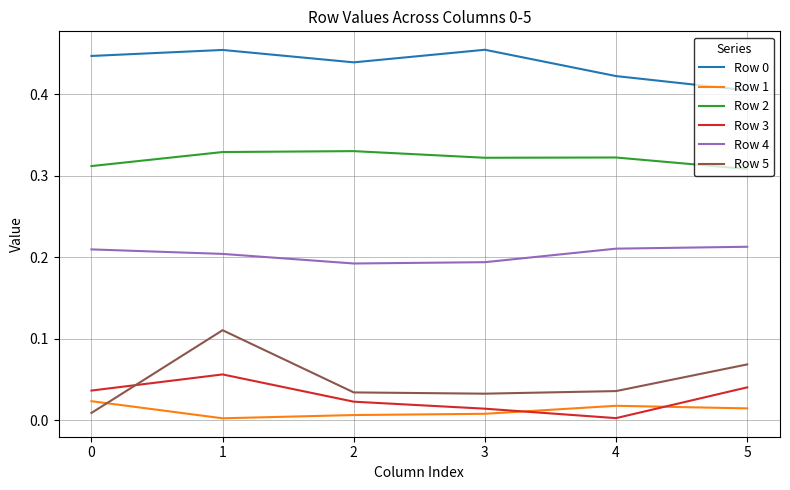

Which series has the largest range (max minus min)?

Row 5